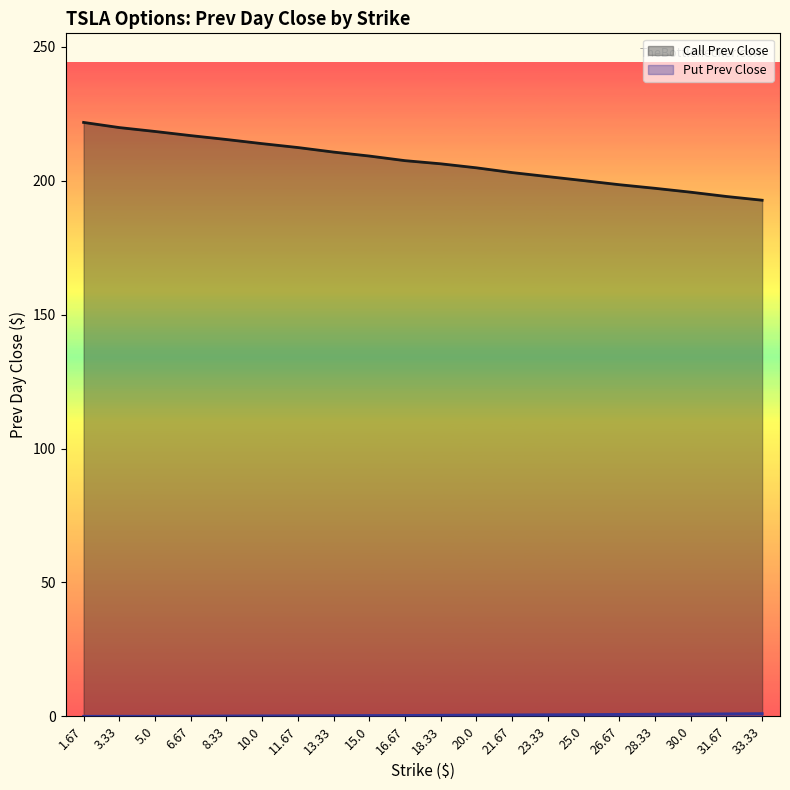

The value of Put Prev Close at 10.0 is 0.2. True or false?

True